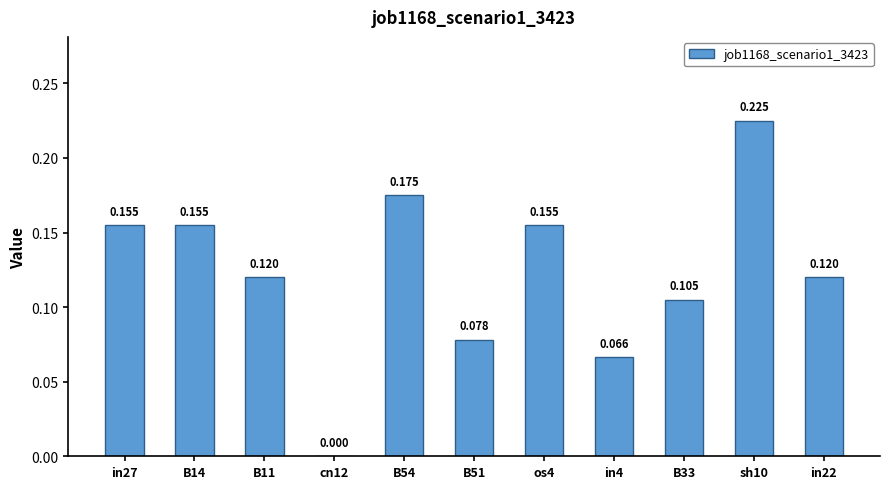

How many positive values are there?

10